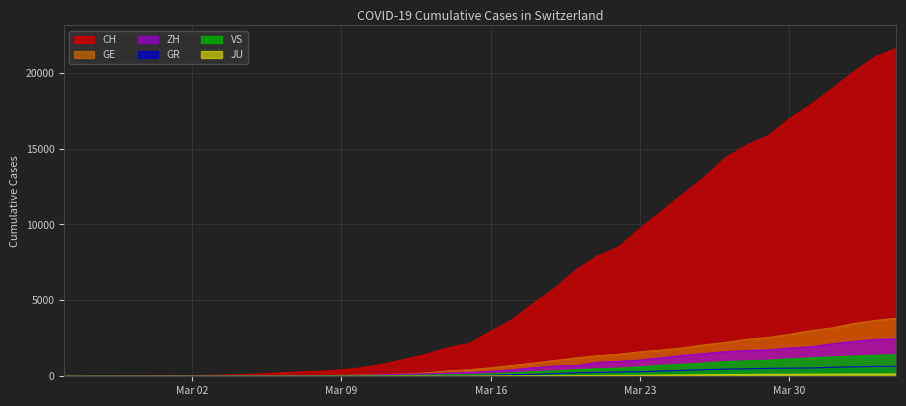

True or false: GE and JU intersect in this chart.

False